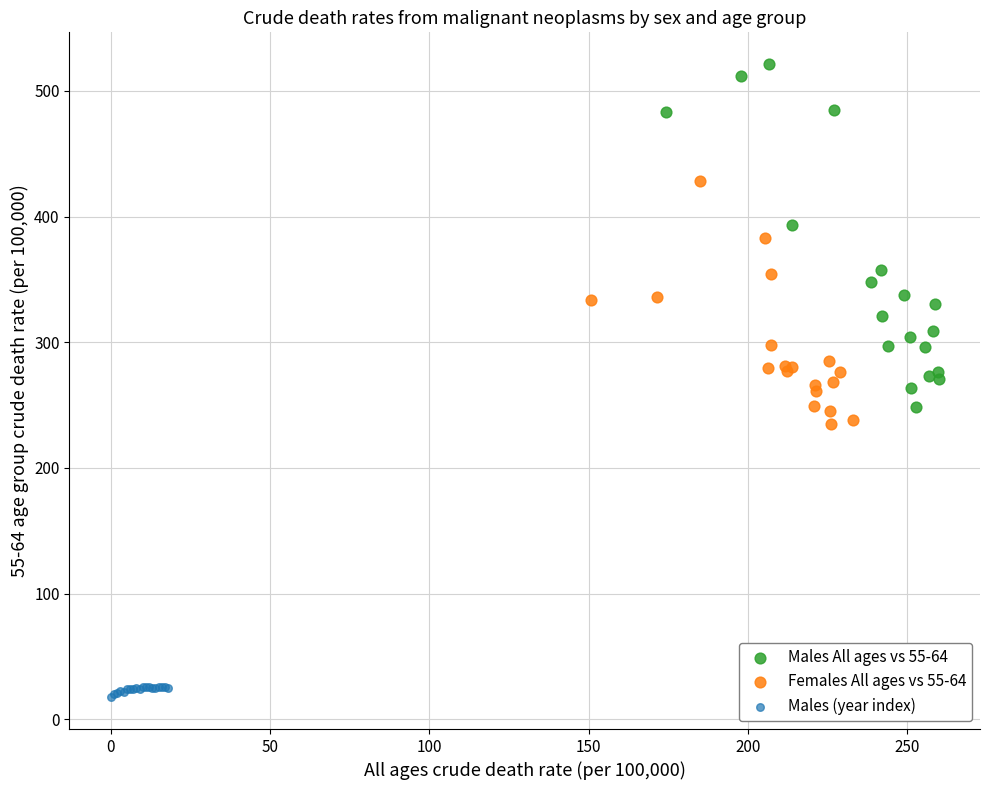

Which series contains the highest Y value?

Males All ages vs 55-64